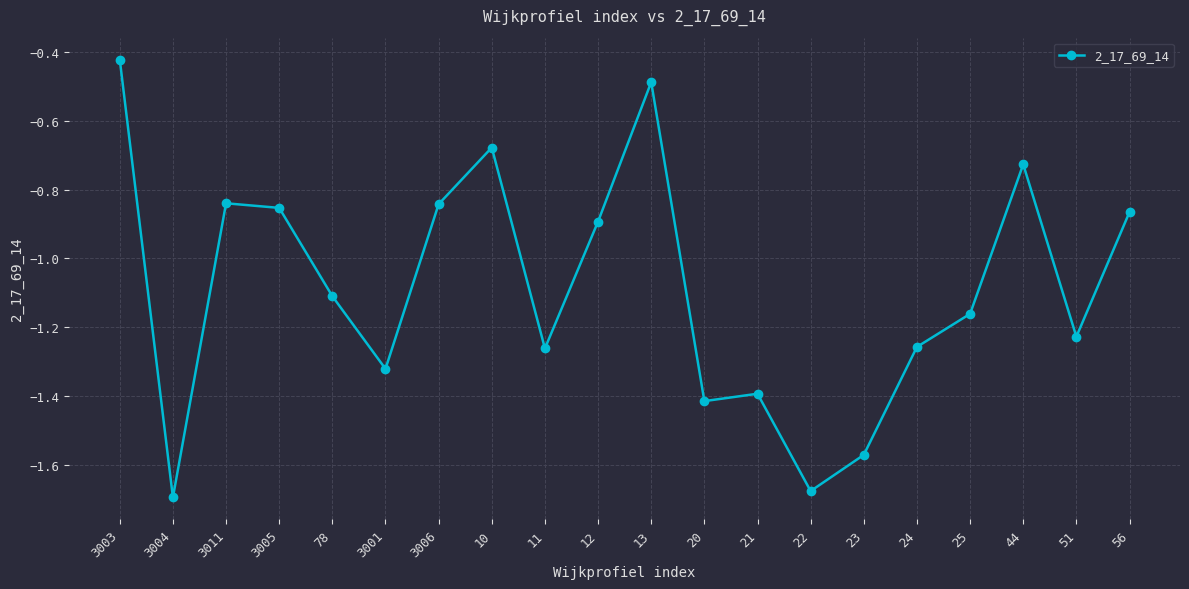

Which category has the highest value across all series?

3003